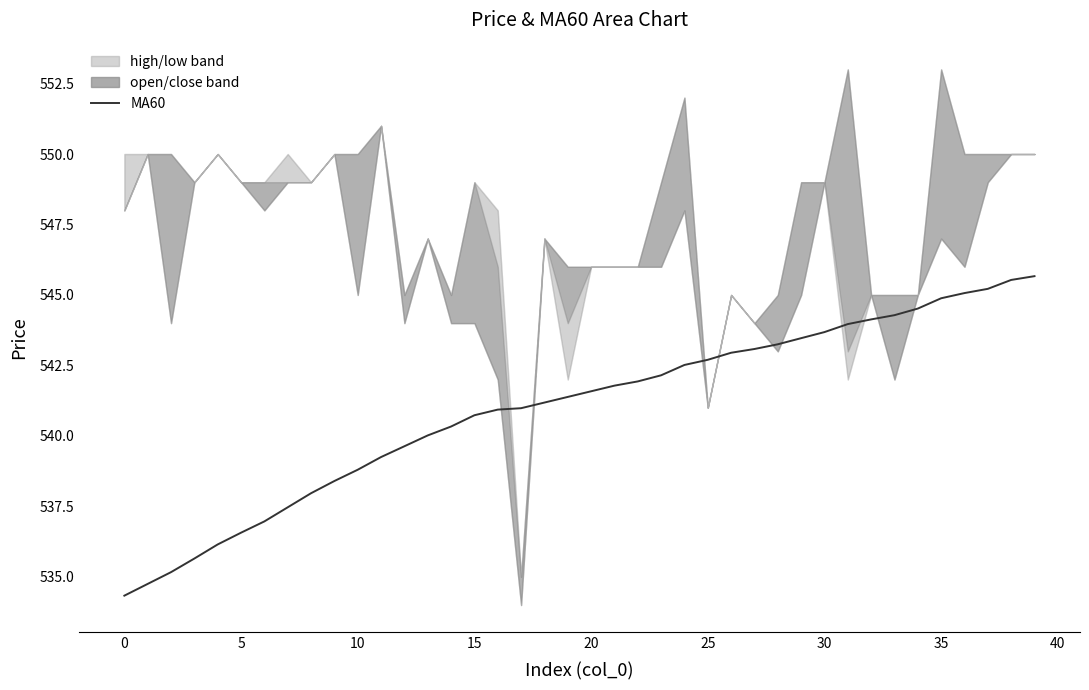

What is the value of the 33rd point from the left?

544.1